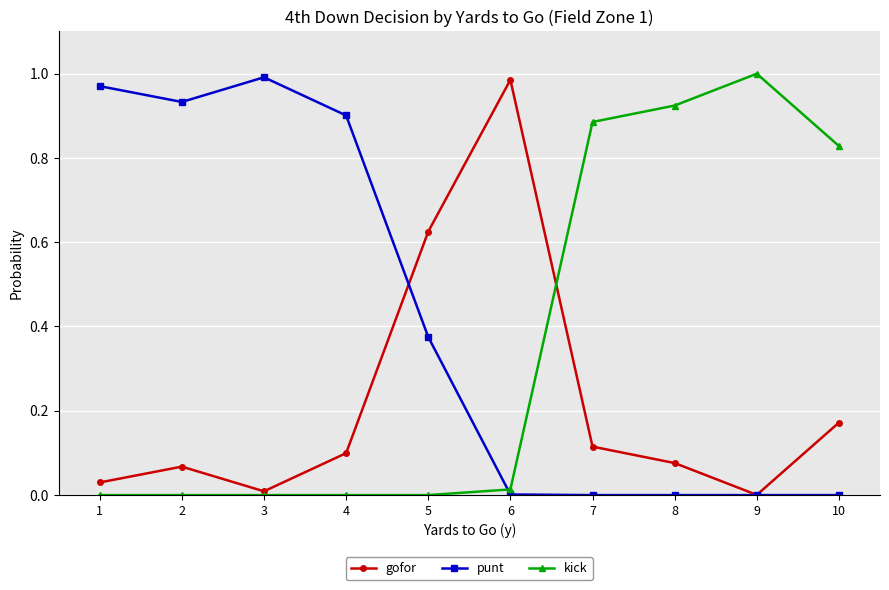

True or false: gofor has a value of 0.3 at 10.

False